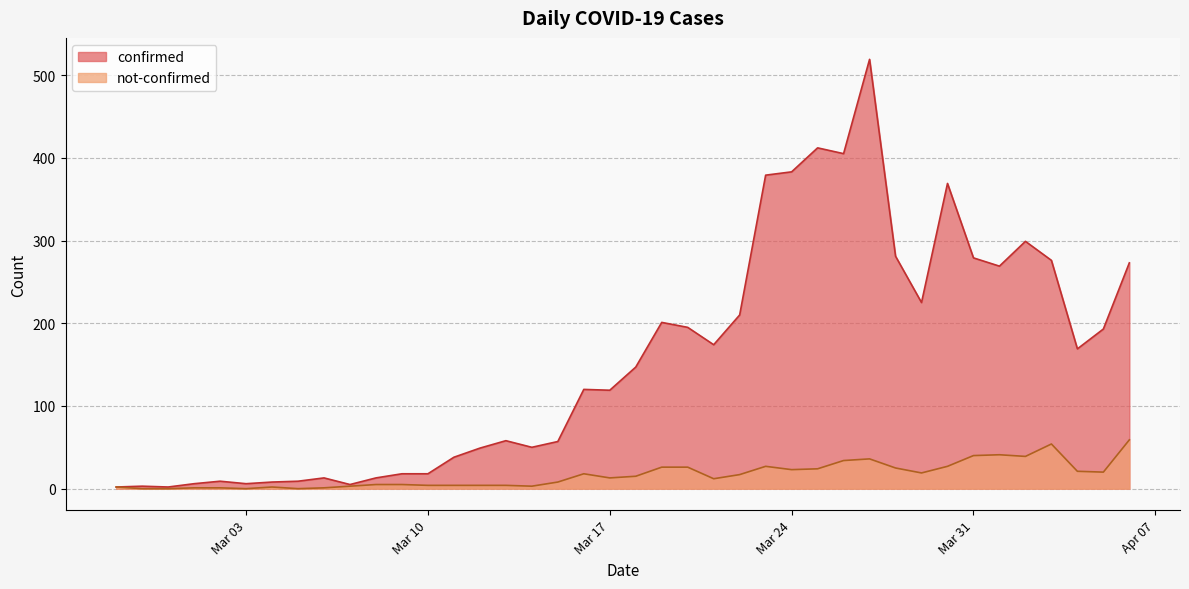

How many data points does each series have?

40